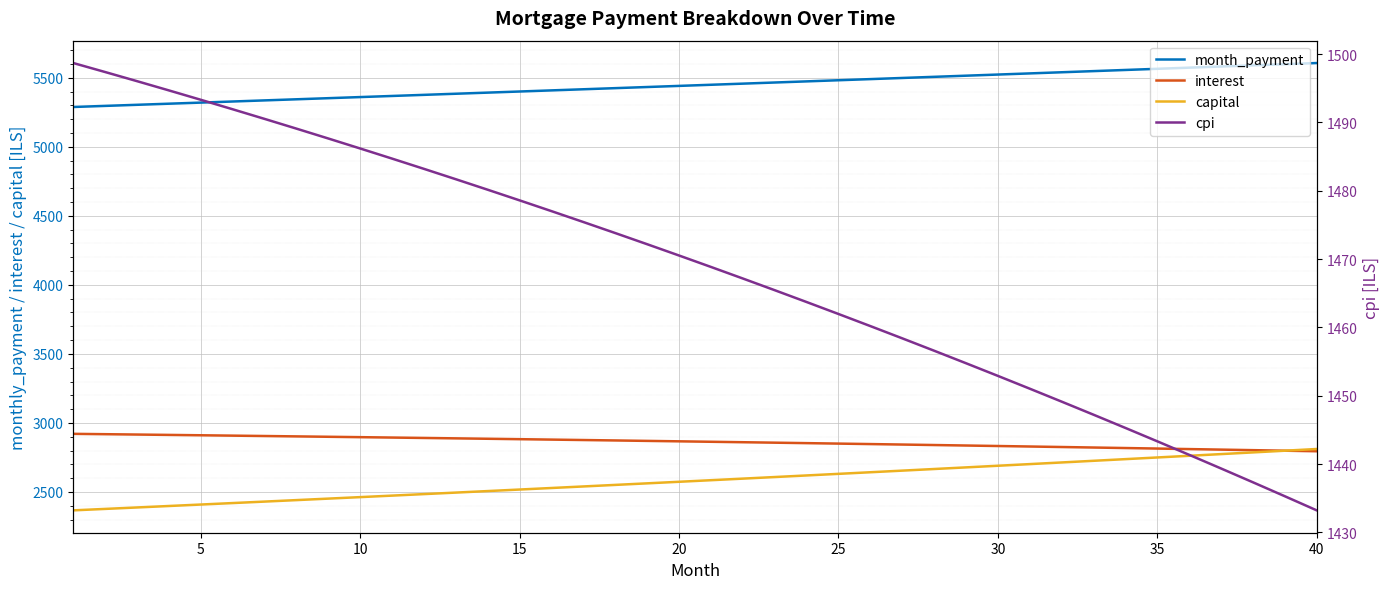

Is this an area chart (filled region under the line)?

No